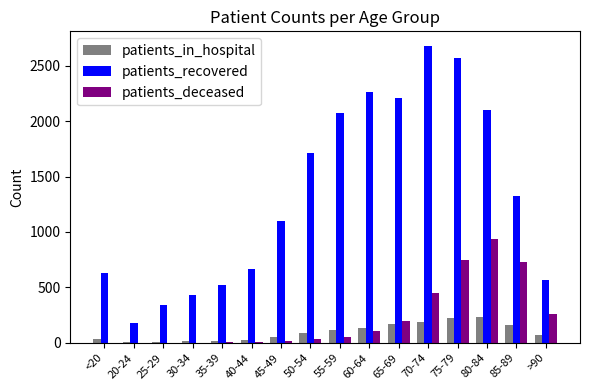

What is the total value across all series at 45-49?

1168